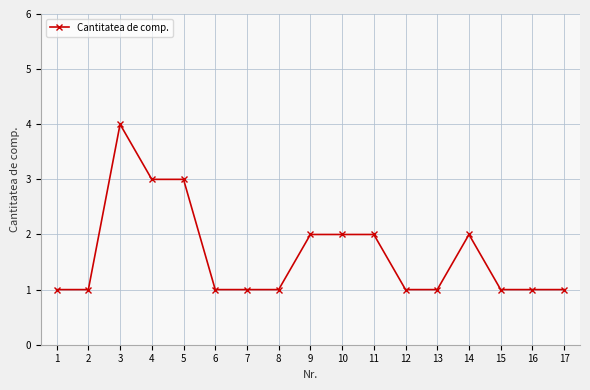

What is the value of the 11th point from the left?

2